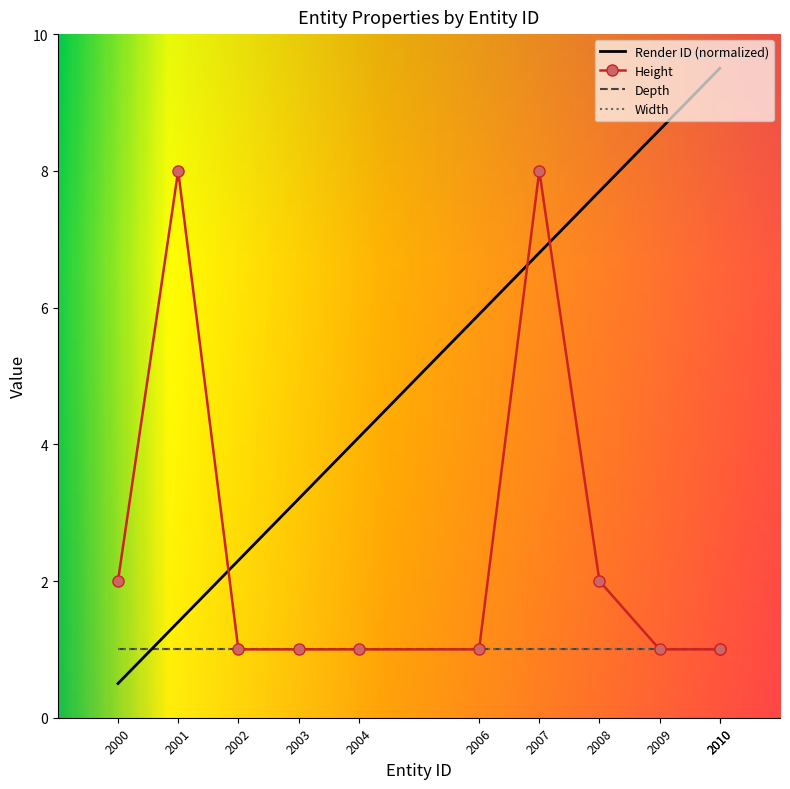

Reading right to left, what are all the values shown in this chart?

Render ID: 2010=9.5	2010=9.5	2009=8.6	2008=7.7	2007=6.8	2006=5.9	2004=4.1	2003=3.2	2002=2.3	2001=1.4	2000=0.5
Height: 2010=1.0	2010=1.0	2009=1.0	2008=2.0	2007=8.0	2006=1.0	2004=1.0	2003=1.0	2002=1.0	2001=8.0	2000=2.0